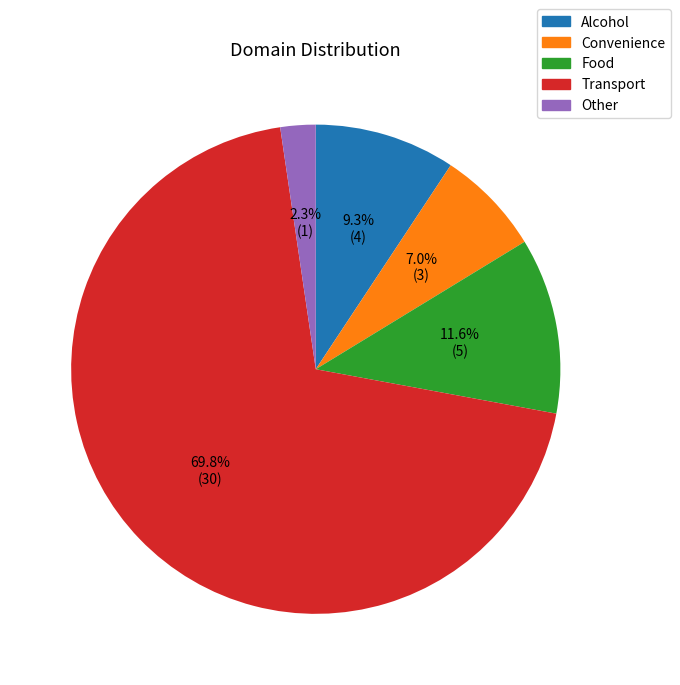

What is the largest slice in the pie chart?

Transport